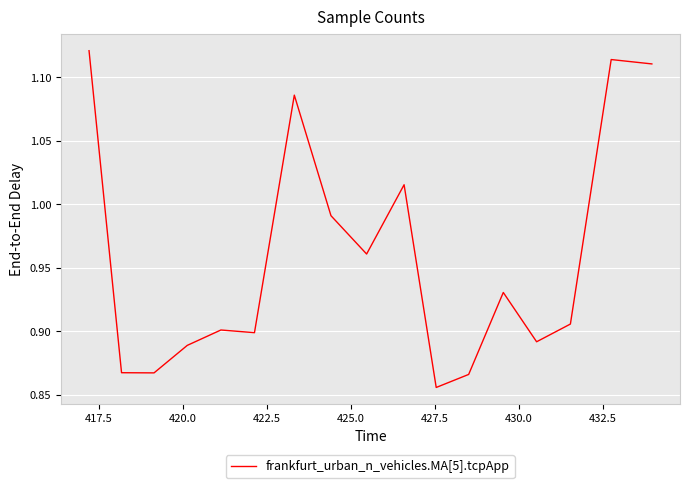

Is this an area chart (filled region under the line)?

No